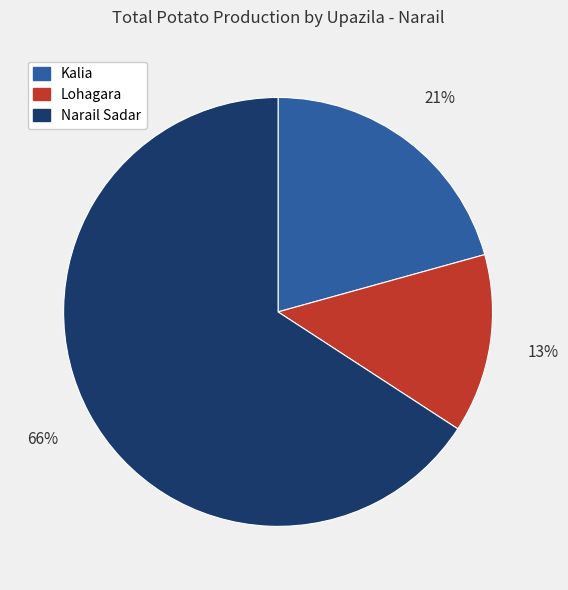

To the nearest percent, what is the combined percentage of Narail Sadar and Lohagara?

79%